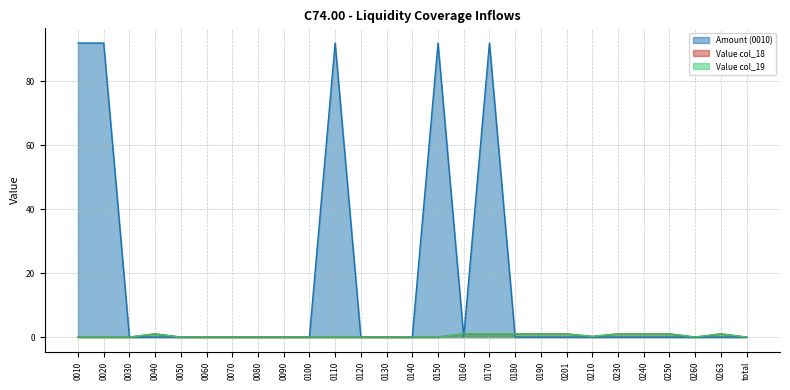

True or false: Value col_18 has more than 2 points higher than both neighbors.

False